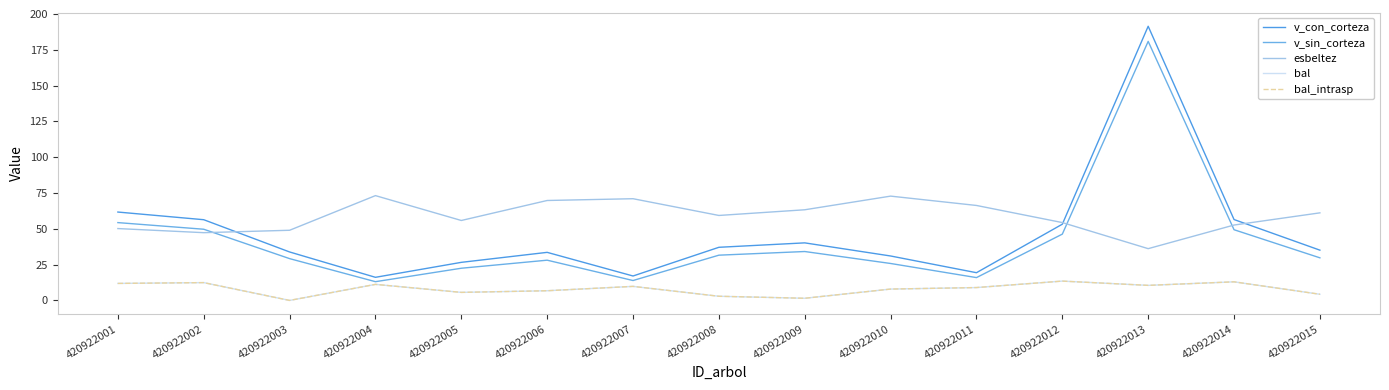

In bal_intrasp, how many points are lower than both neighbors (excluding endpoints)?

4